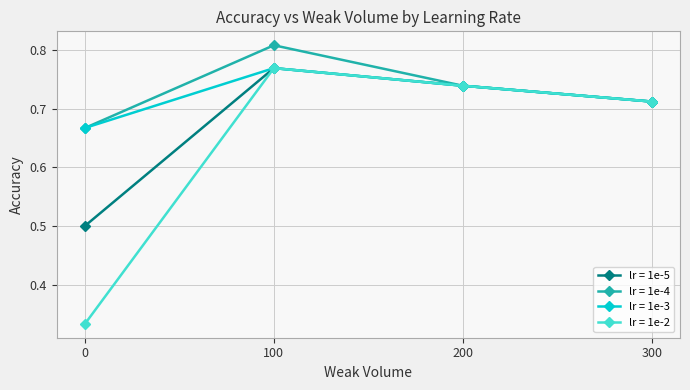

Is it true that lr = 1e-5 equals 0.5 at 300?

False